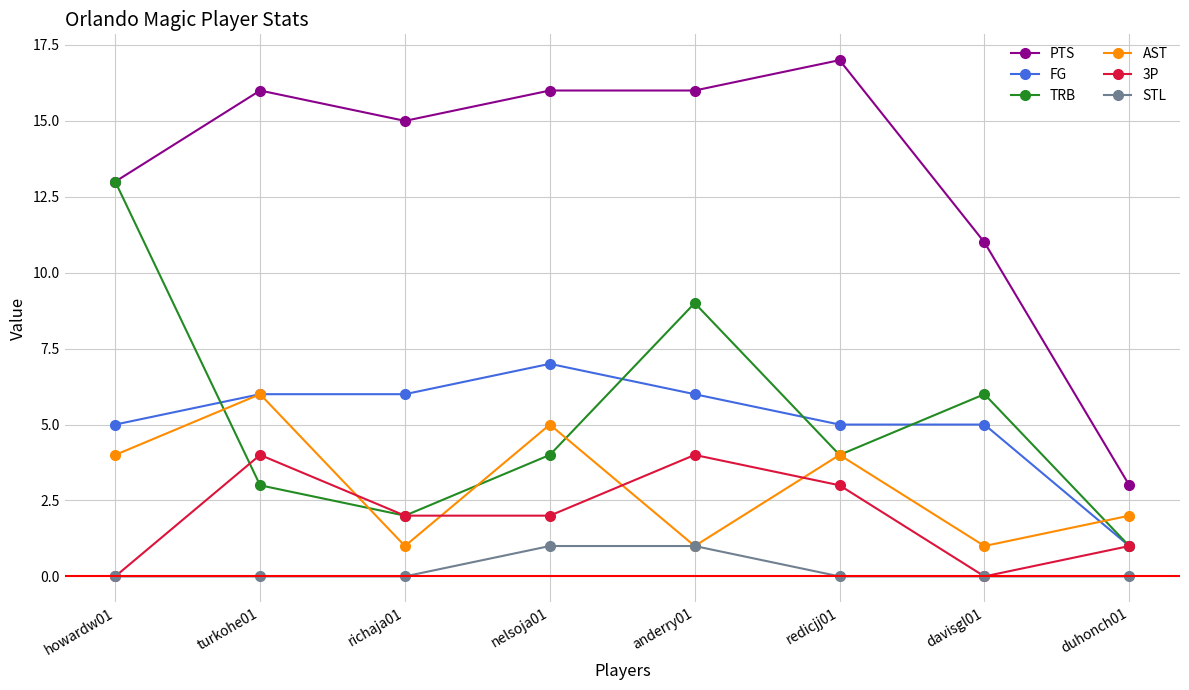

At which category does TRB reach its first local valley?

richaja01